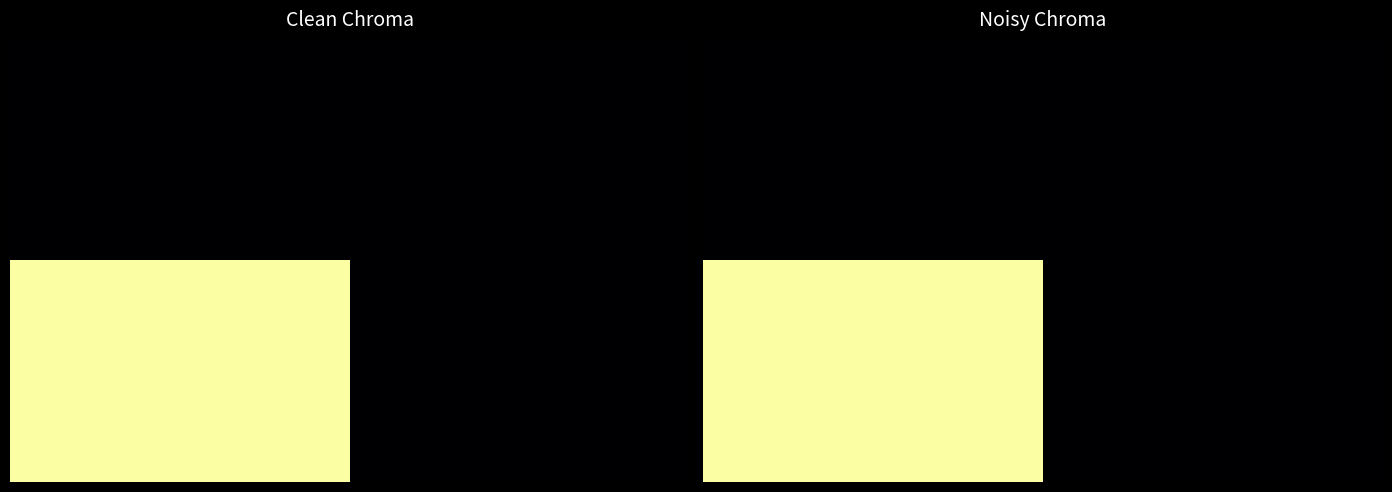

At how many categories does at least one series exceed 0?

1